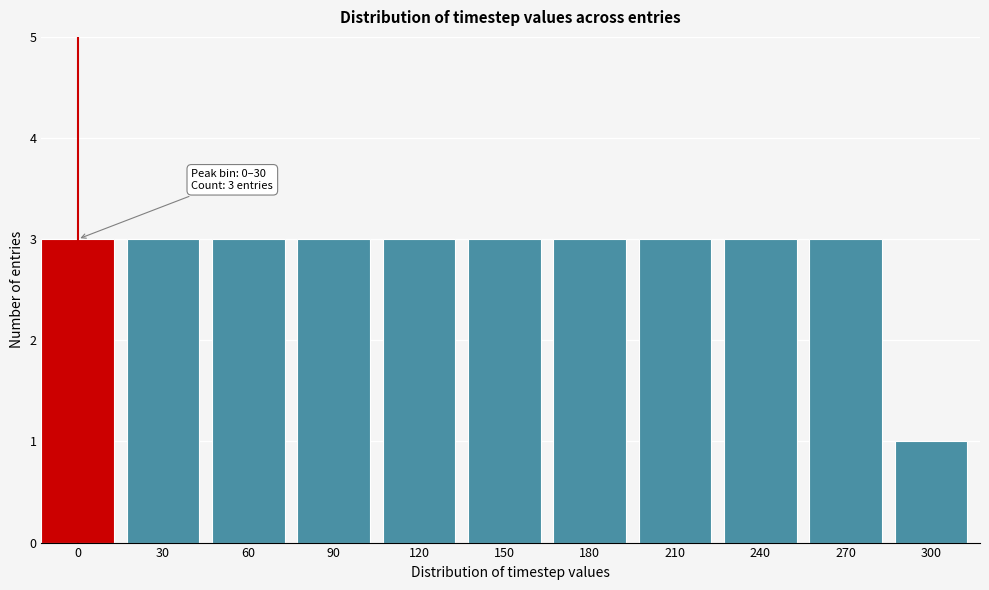

Reading left to right, extract all data points from this chart.

3	3	3	3	3	3	3	3	3	3	1